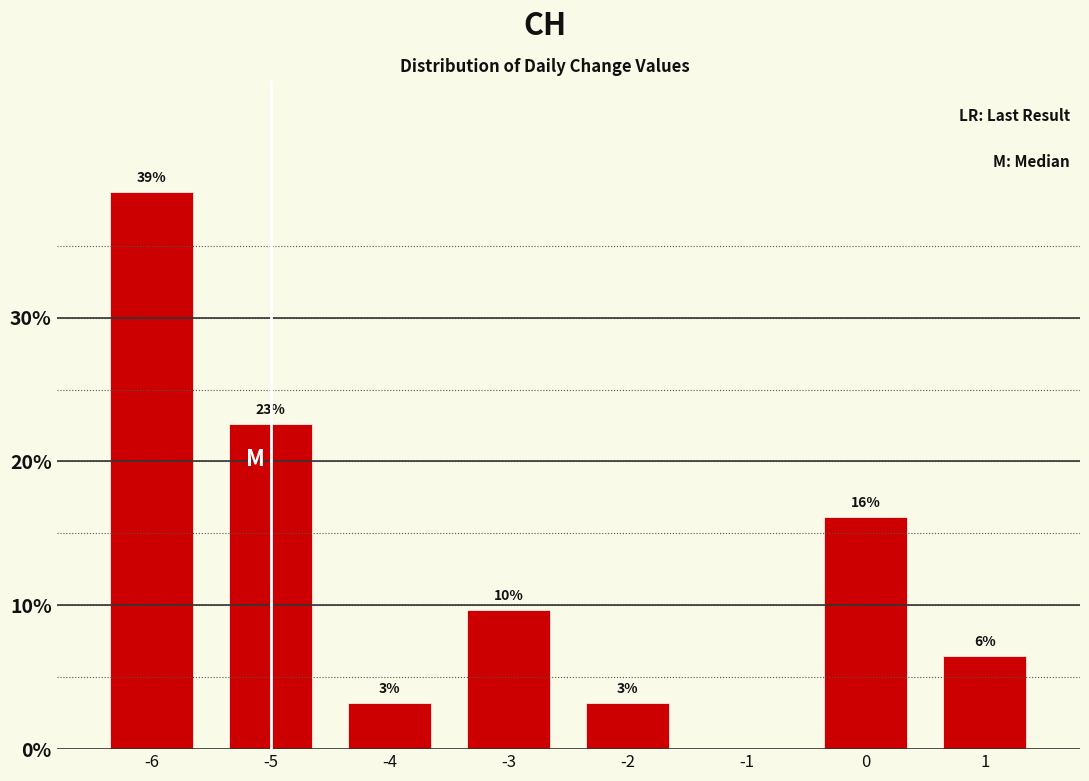

Are the bars horizontal?

No